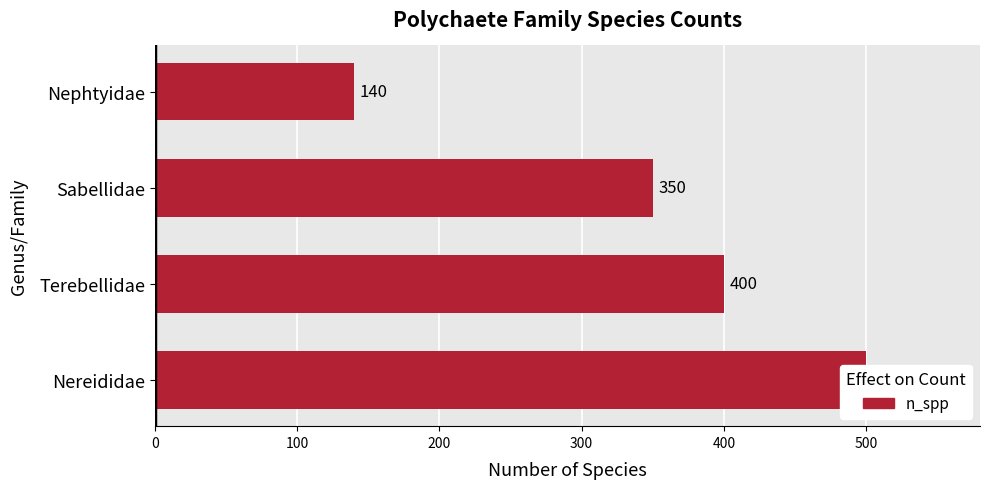

The chart shows a value of 500 at Nereididae. True or false?

True